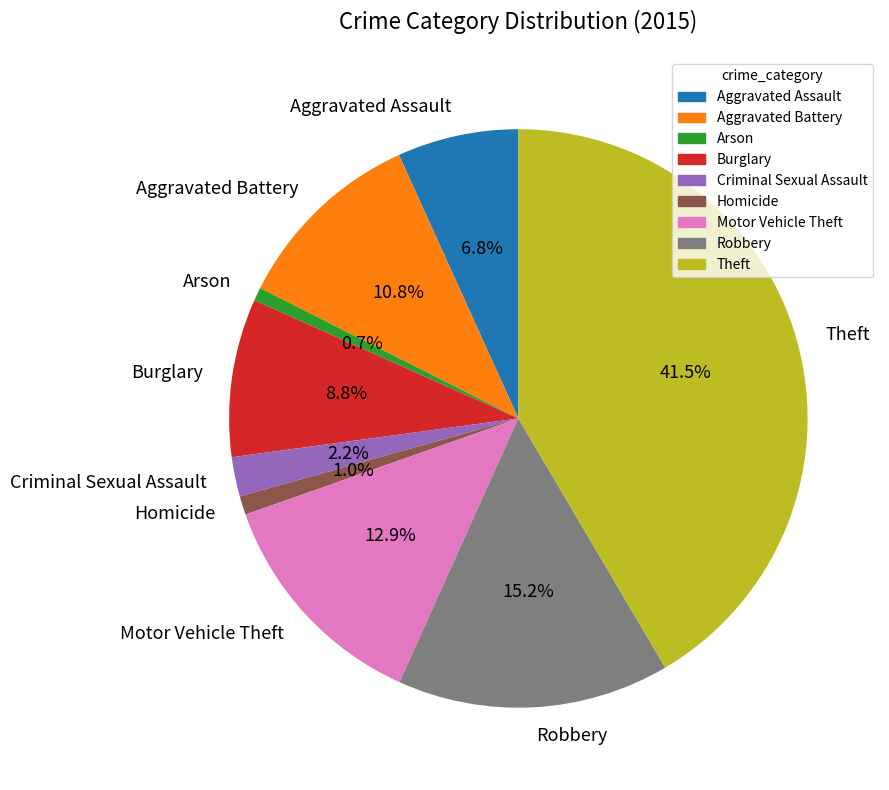

Combined, what portion of the pie is Arson and Aggravated Assault?

7.5%